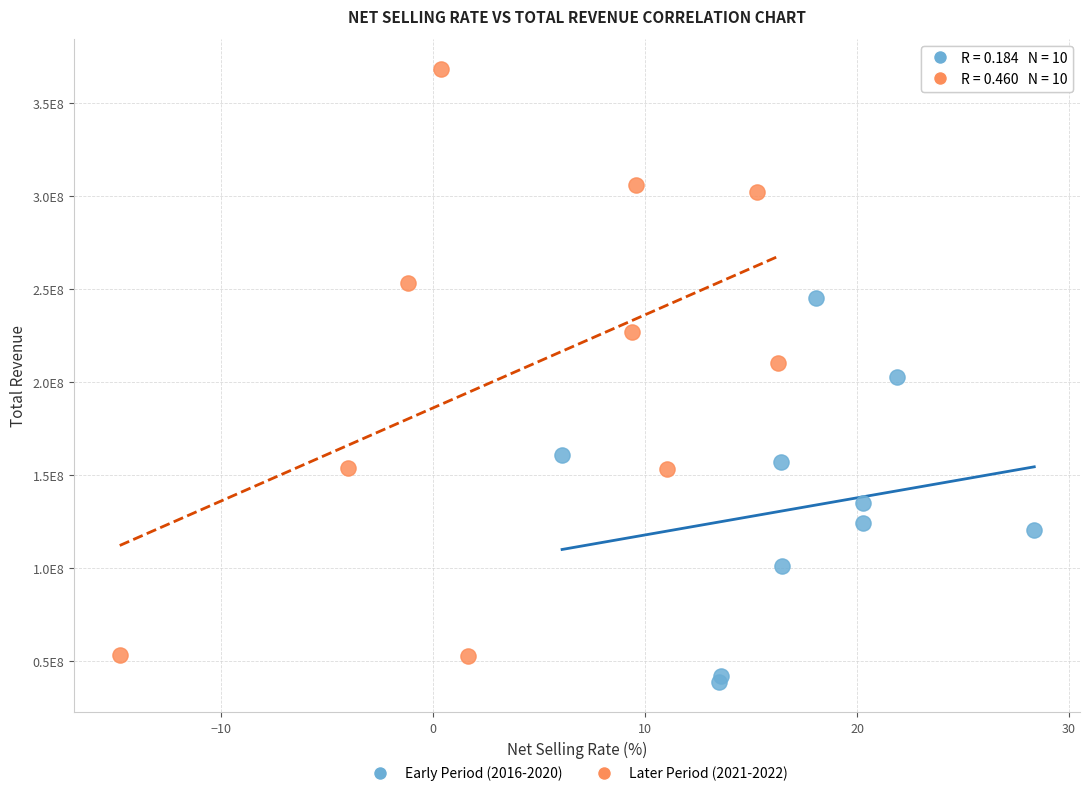

Which series has the widest spread of Y values?

Later Period (2021-2022)